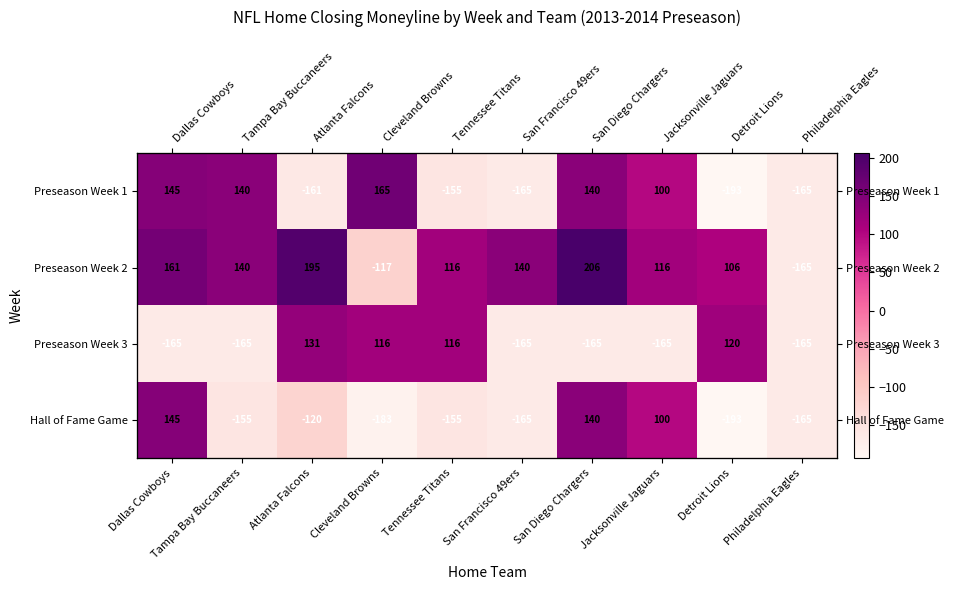

Which has a higher value, Atlanta Falcons or Tampa Bay Buccaneers?

Tampa Bay Buccaneers